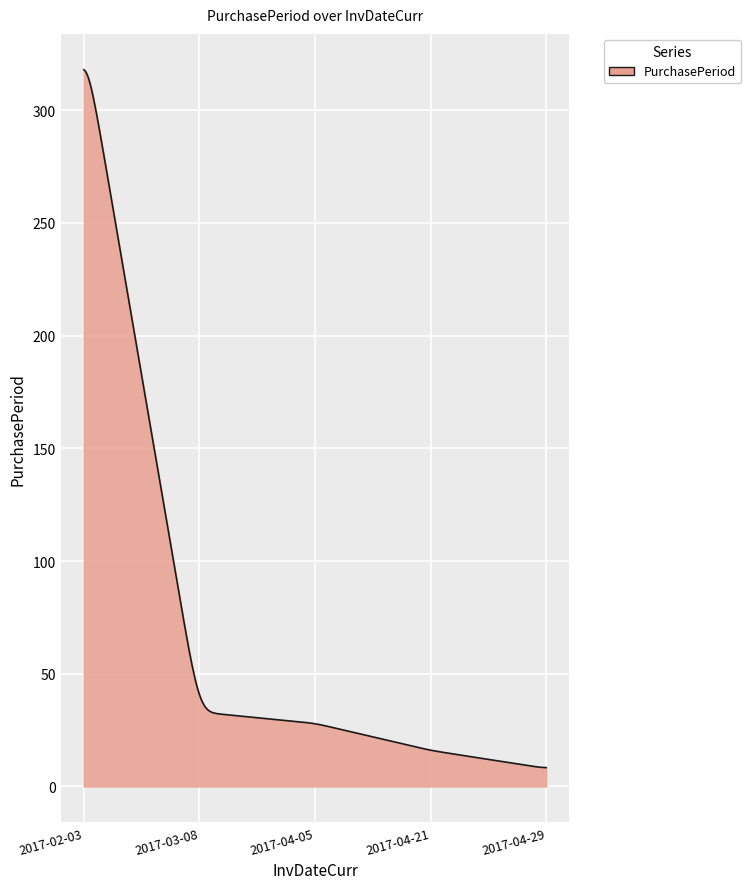

What is the smallest value displayed?

8.4